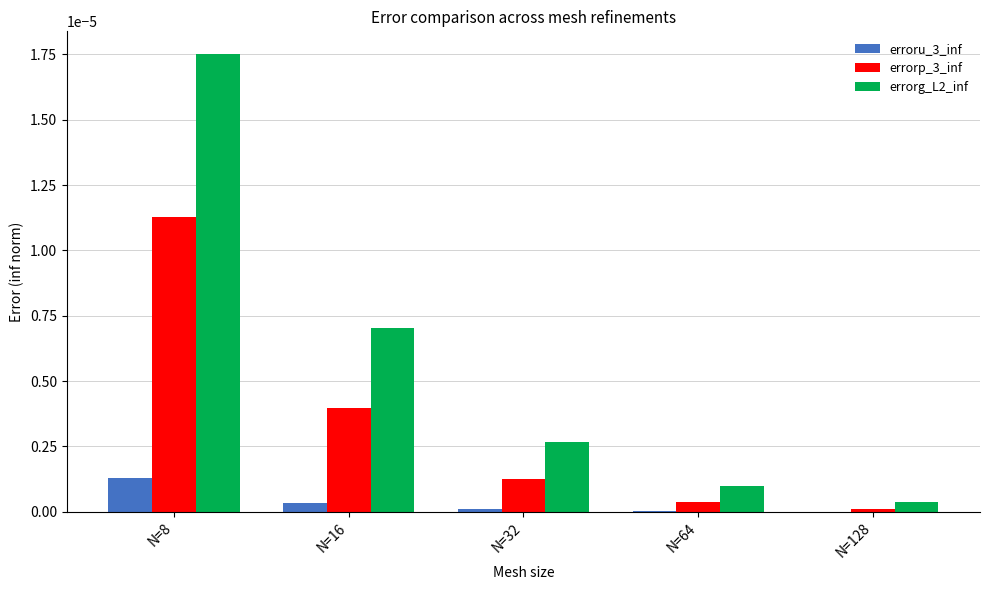

Which category has the highest value in the errorg_L2_inf series?

N=8